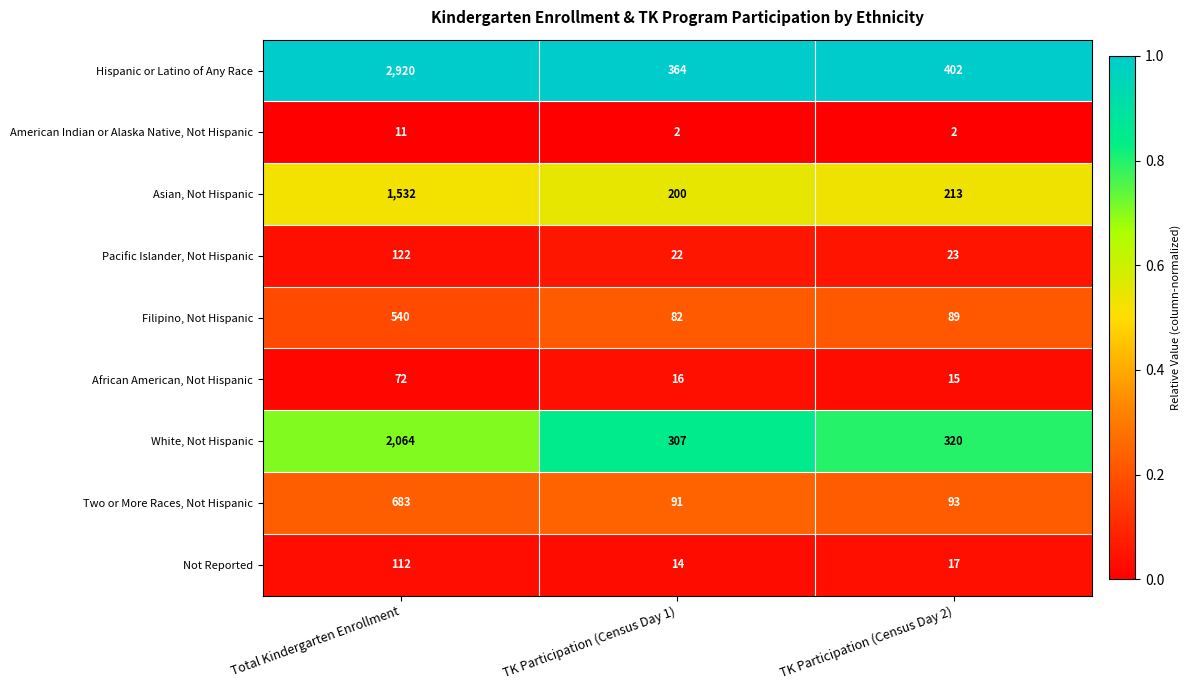

Where is Not Reported nearest to the value 63?

TK Participation (Census Day 2)